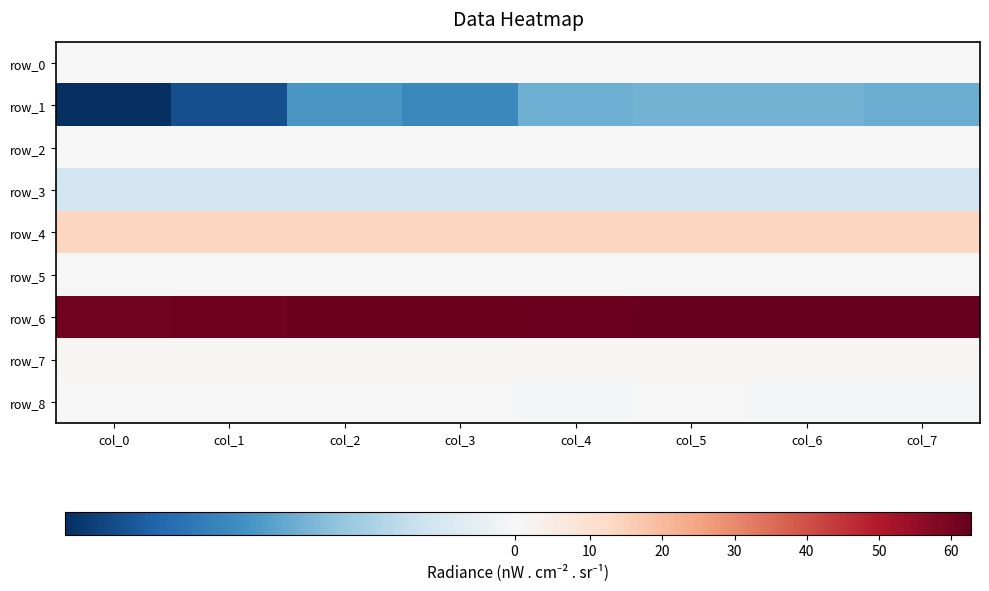

Reading left to right, list all the values displayed in this chart.

row_0: col_0=0.1	col_1=0.1	col_2=0.1	col_3=0.1	col_4=0.1	col_5=0.1	col_6=0.1	col_7=0.1
row_1: col_0=-5.9	col_1=-5.2	col_2=-3.4	col_3=-3.8	col_4=-2.9	col_5=-2.8	col_6=-2.7	col_7=-2.9
row_2: col_0=0.0	col_1=0.0	col_2=0.0	col_3=0.0	col_4=0.1	col_5=0.0	col_6=0.0	col_7=0.0
row_3: col_0=-1.1	col_1=-1.1	col_2=-1.1	col_3=-1.1	col_4=-1.1	col_5=-1.1	col_6=-1.1	col_7=-1.1
row_4: col_0=13.5	col_1=13.5	col_2=13.5	col_3=13.5	col_4=13.5	col_5=13.5	col_6=13.5	col_7=13.5
row_5: col_0=0.0	col_1=0.0	col_2=0.0	col_3=0.0	col_4=0.0	col_5=0.0	col_6=0.0	col_7=0.0
row_6: col_0=60.4	col_1=60.9	col_2=61.4	col_3=61.7	col_4=62.0	col_5=62.3	col_6=62.6	col_7=62.8
row_7: col_0=0.6	col_1=0.6	col_2=0.6	col_3=0.6	col_4=0.7	col_5=0.6	col_6=0.6	col_7=0.6
row_8: col_0=0.1	col_1=0.1	col_2=0.0	col_3=0.1	col_4=-0.0	col_5=0.0	col_6=-0.0	col_7=-0.1